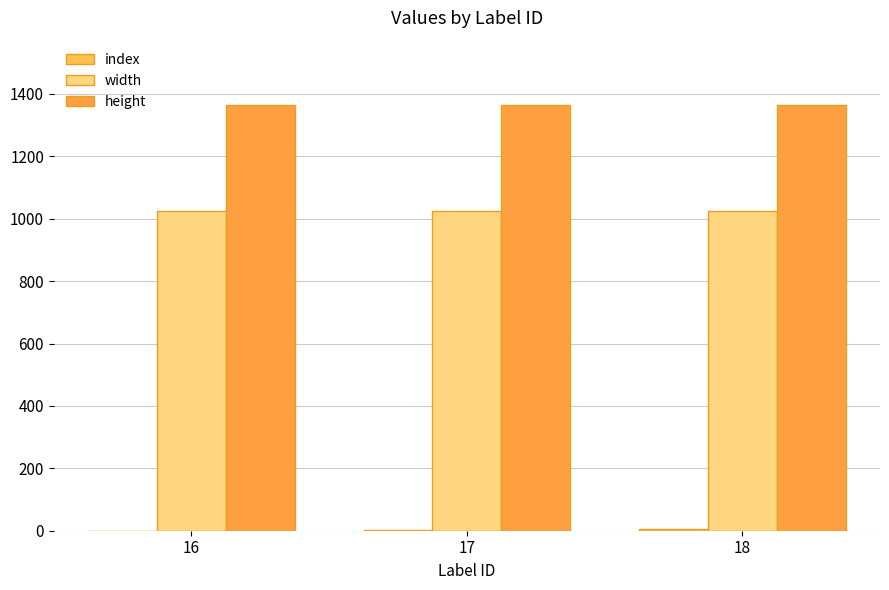

Are the bars horizontal?

No